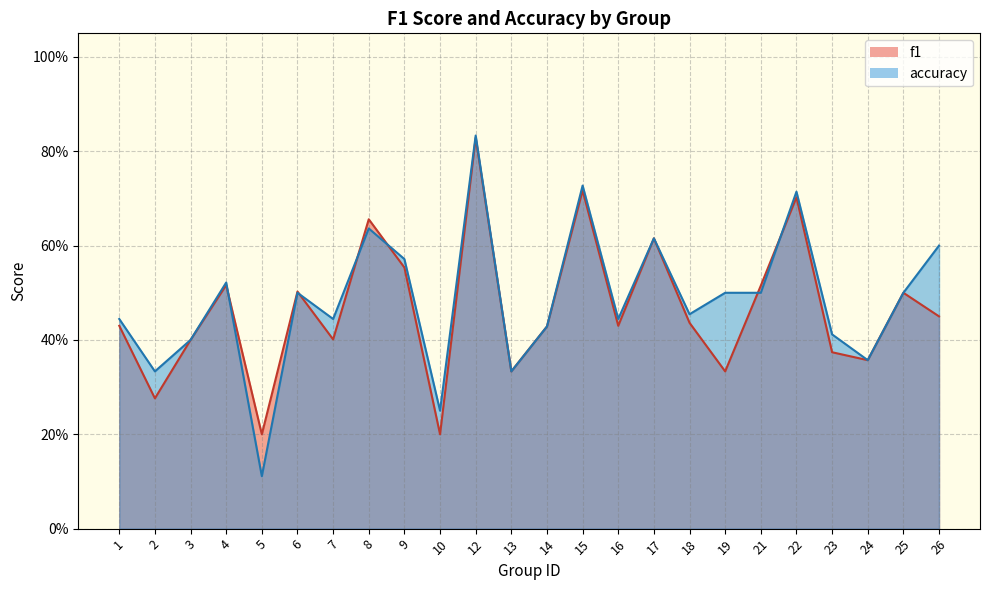

What are all the series names shown in the legend?

f1, accuracy